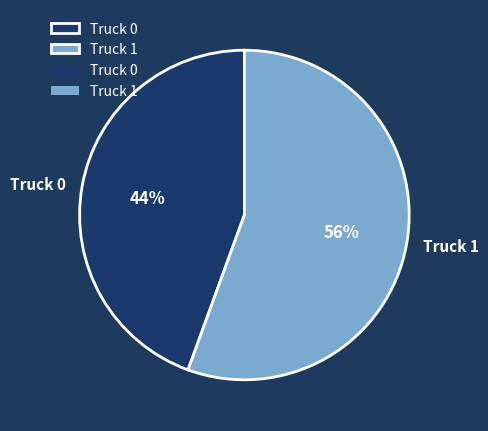

Which has a higher value, Truck 1 or Truck 0?

Truck 1